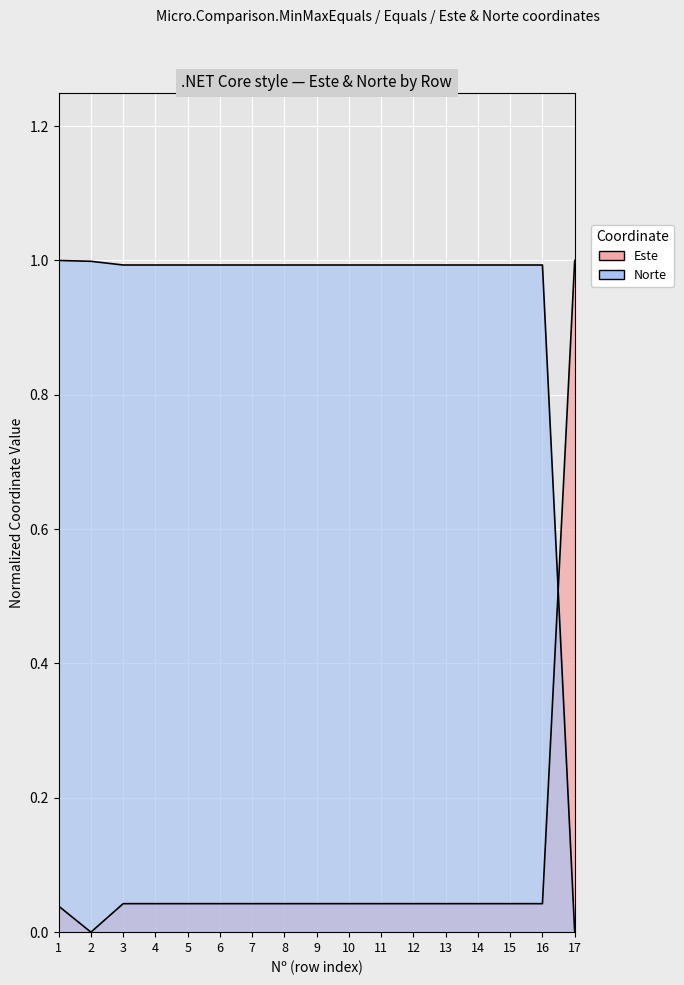

Reading left to right, list all the values displayed in this chart.

Este: 0.0	0.0	0.0	0.0	0.0	0.0	0.0	0.0	0.0	0.0	0.0	0.0	0.0	0.0	0.0	0.0	1.0
Norte: 1.0	1.0	1.0	1.0	1.0	1.0	1.0	1.0	1.0	1.0	1.0	1.0	1.0	1.0	1.0	1.0	0.0